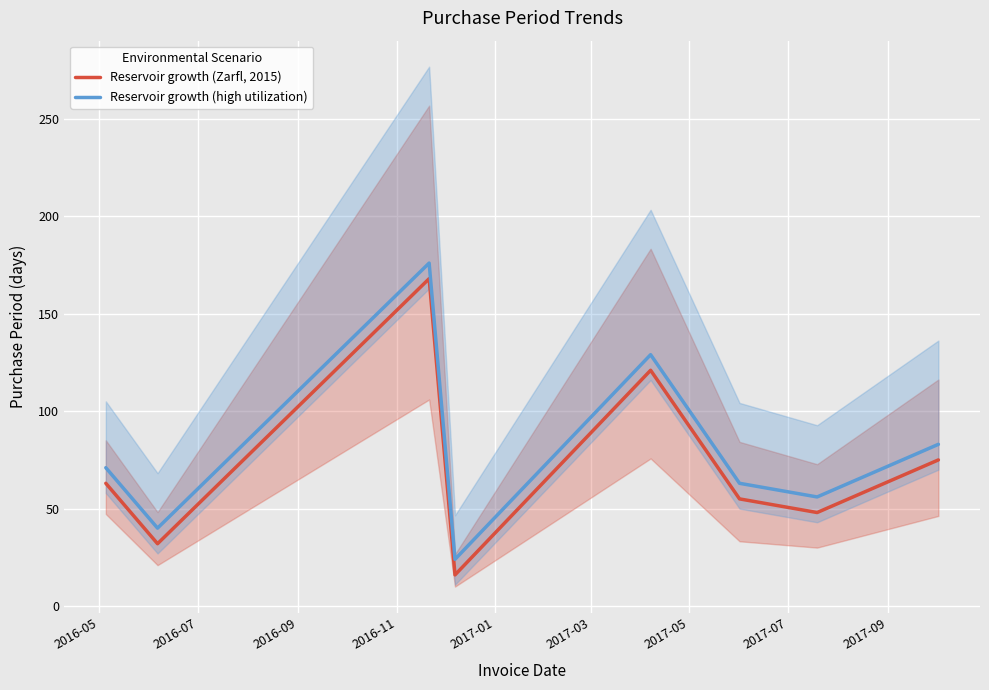

True or false: Reservoir growth (Zarfl, 2015) and Reservoir growth (high utilization) cross at least once.

False